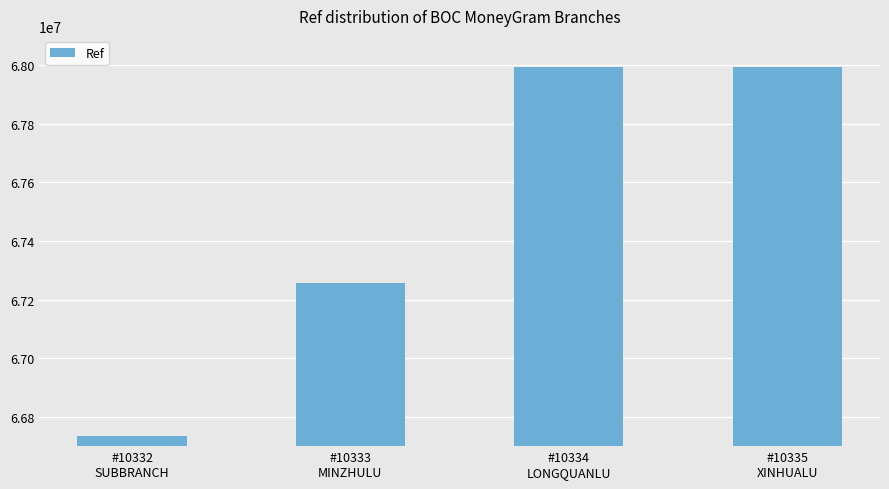

What is the label of the 1st bar from the left?

#10332
SUBBRANCH